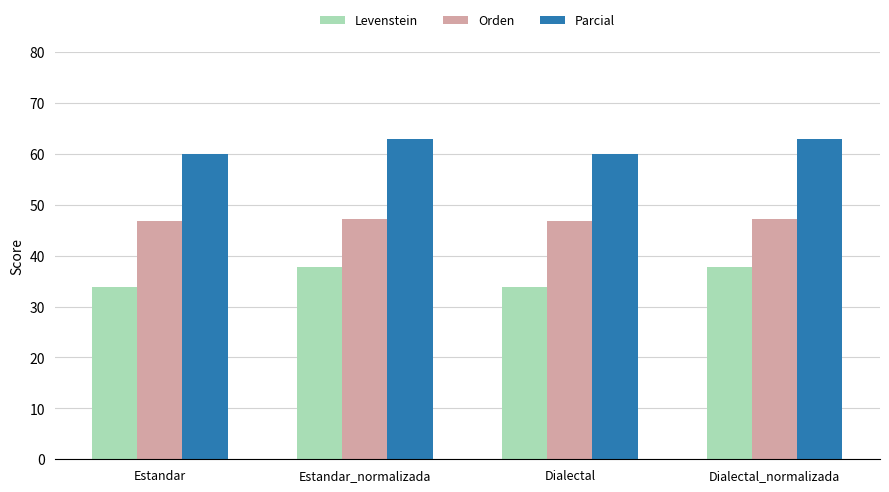

What is the total value across all series at Estandar_normalizada?

147.9